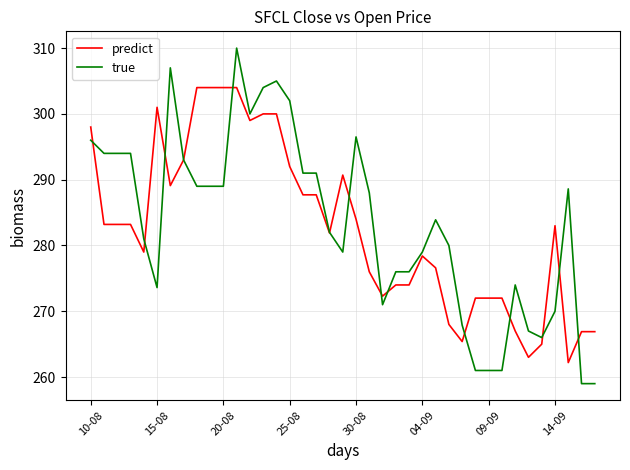

Which series has the widest spread of values?

true